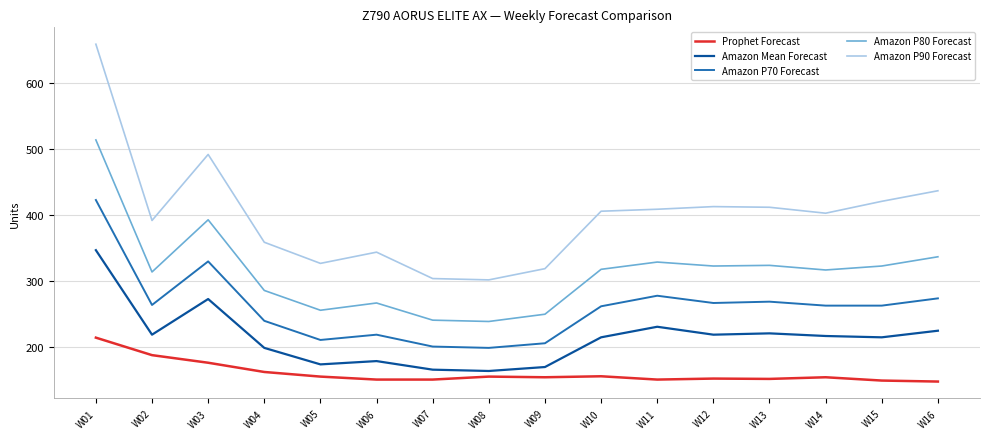

What is the total value across all series at W11?

1398.0